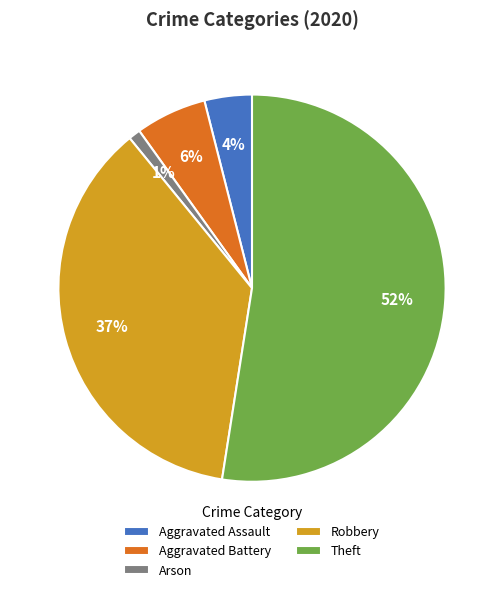

True or false: Theft accounts for 45% of the total.

False